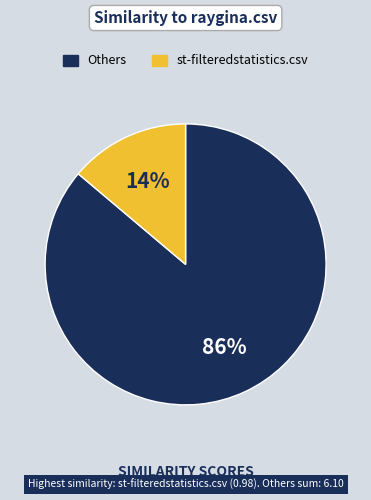

How many segments does this pie chart have?

2